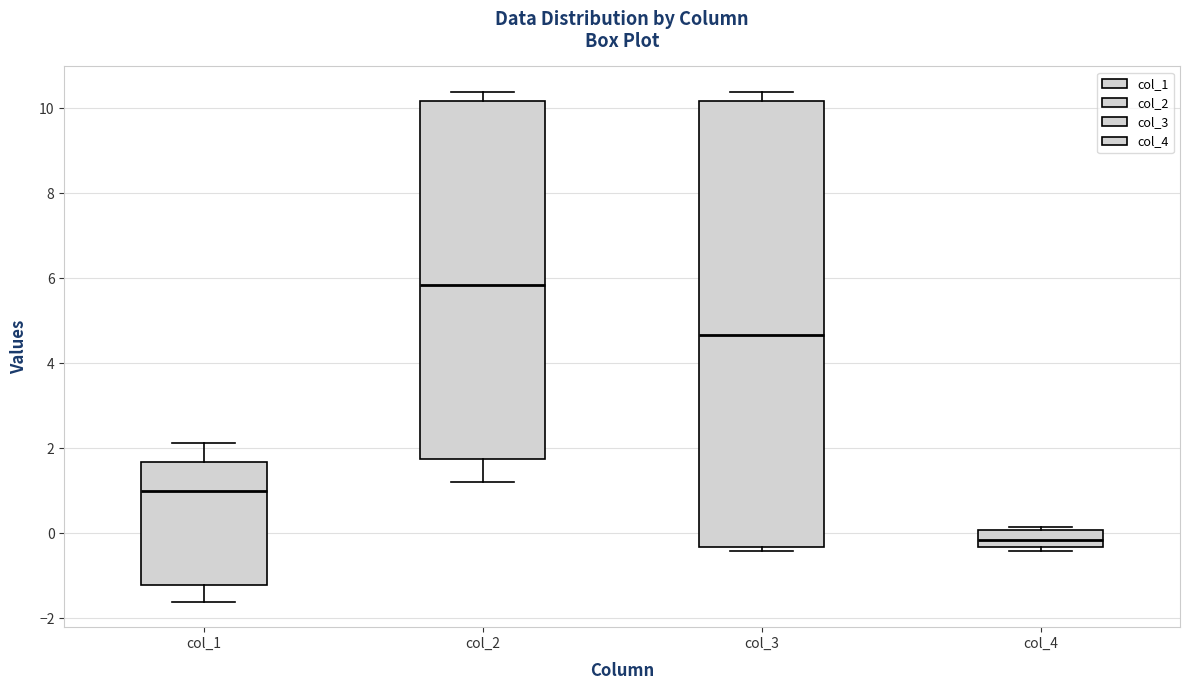

Reading left to right, transcribe this box plot: for each box, give where its median line is, the range the box spans, and where its two whiskers end, as read against the y-axis. The values are not printed on the chart, so give them approximately, as read against the axis.

col_1: median 1.0, box -1.2 to 1.6, whiskers -1.6 to 2.2
col_2: median 5.8, box 1.8 to 10.2, whiskers 1.2 to 10.4
col_3: median 4.6, box -0.4 to 10.2, whiskers -0.4 (just below the box's lower edge) to 10.4
col_4: median -0.2, box -0.4 to 0.0, whiskers -0.4 (just below the box's lower edge) to 0.2